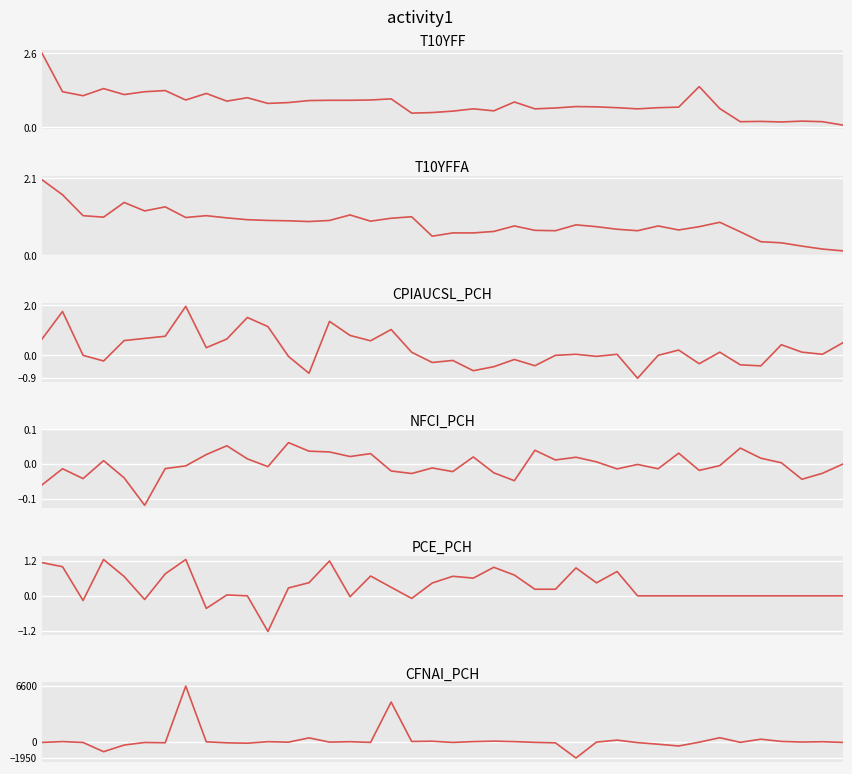

Between 23 and 25, which series saw the biggest shift?

CFNAI_PCH